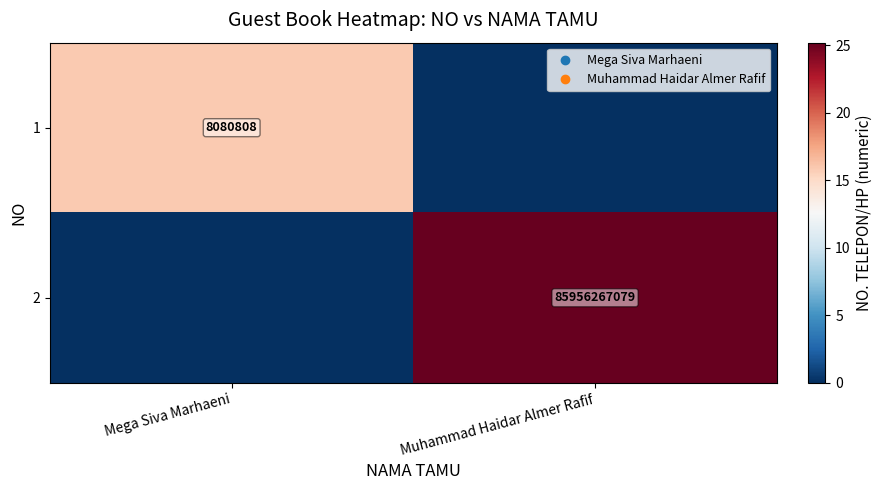

How many categories are shown in the chart?

2